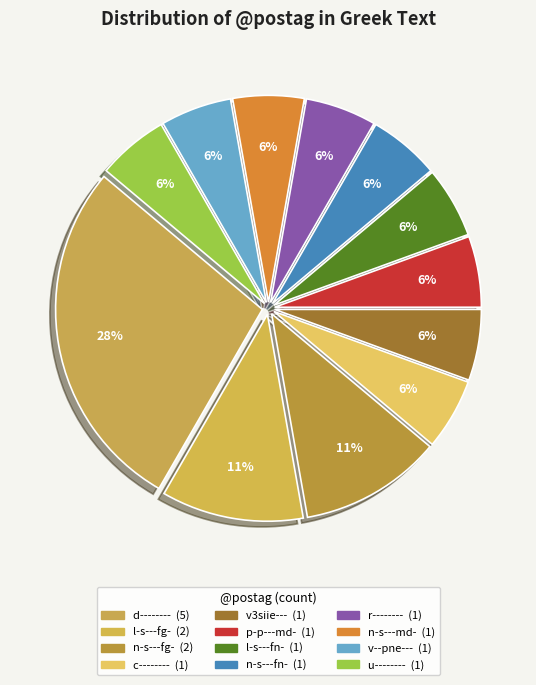

Count the number of slices in the pie.

12